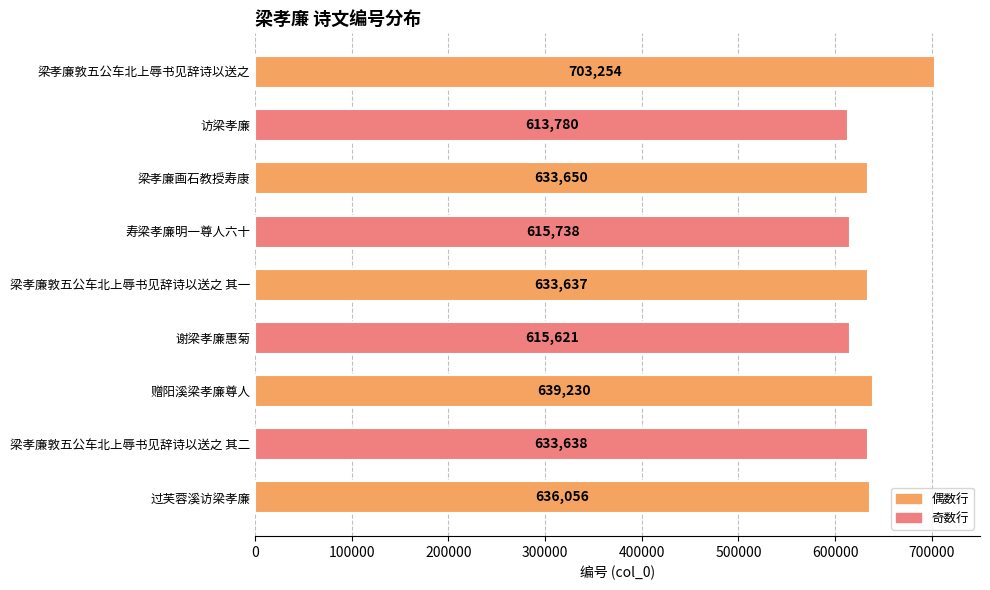

What is the average value?

636067